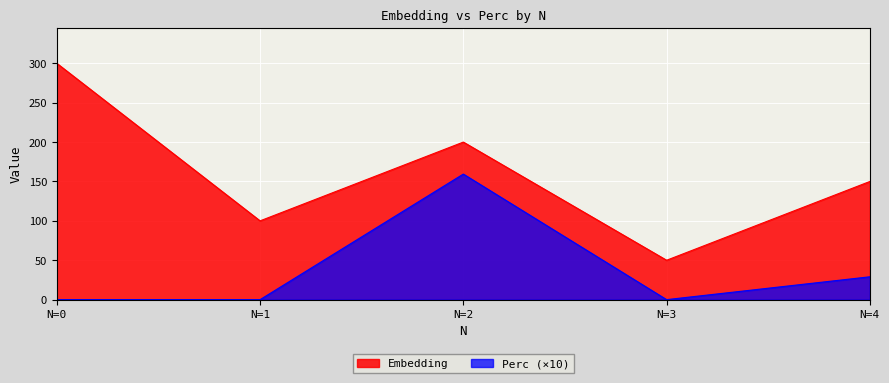

How many lines are shown in the chart?

2